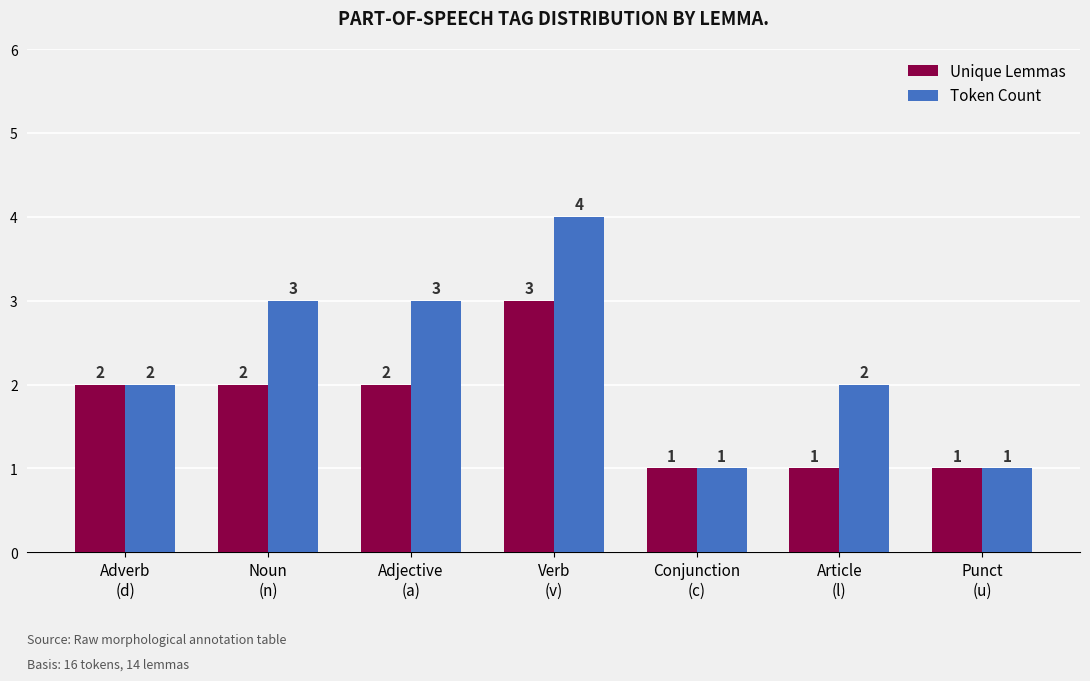

Reading right to left, transcribe all the data shown in this chart.

Unique Lemmas: Punct
(u)=1	Article
(l)=1	Conjunction
(c)=1	Verb
(v)=3	Adjective
(a)=2	Noun
(n)=2	Adverb
(d)=2
Token Count: Punct
(u)=1	Article
(l)=2	Conjunction
(c)=1	Verb
(v)=4	Adjective
(a)=3	Noun
(n)=3	Adverb
(d)=2